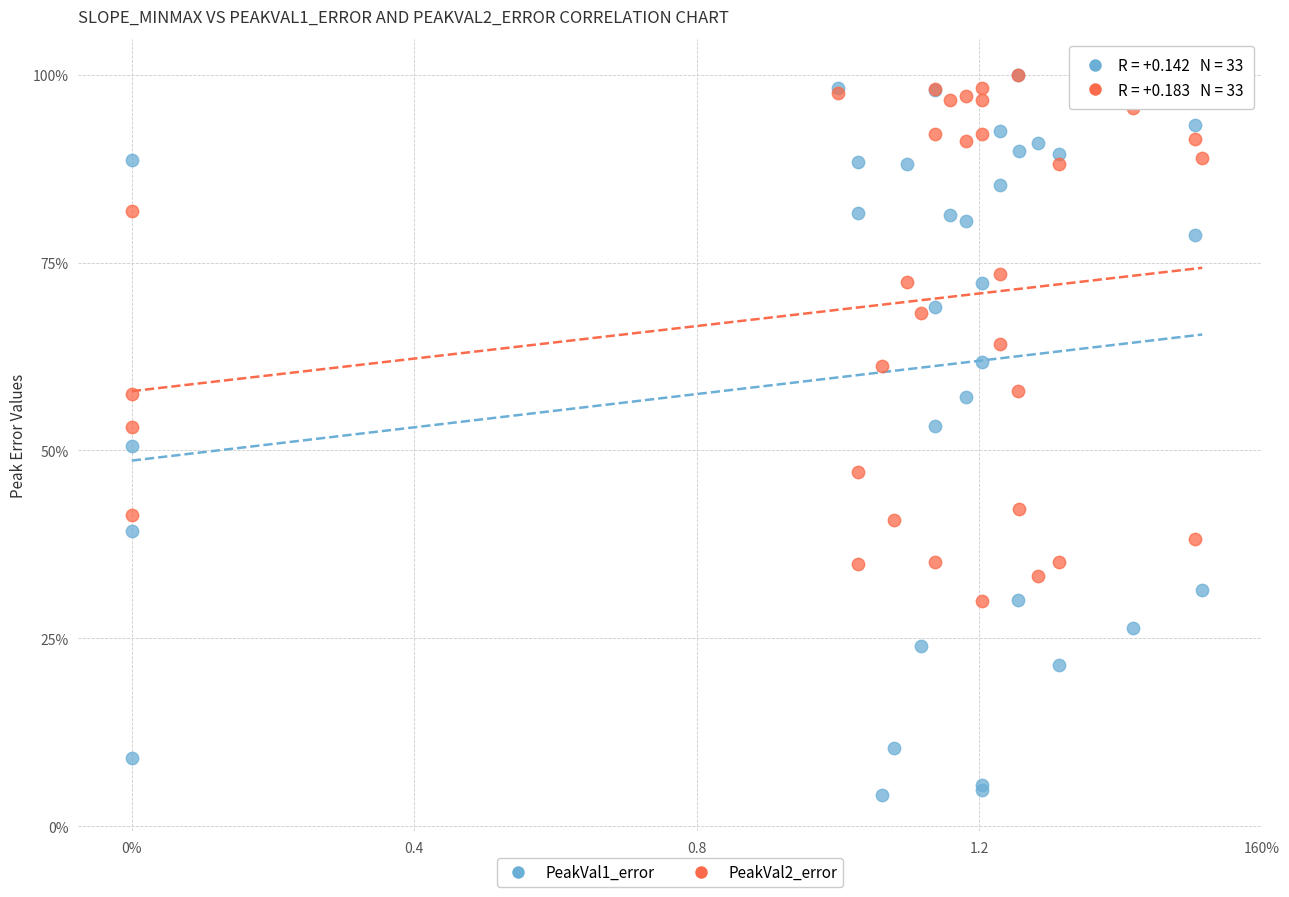

What are all the series names shown in the legend?

PeakVal1_error, PeakVal2_error